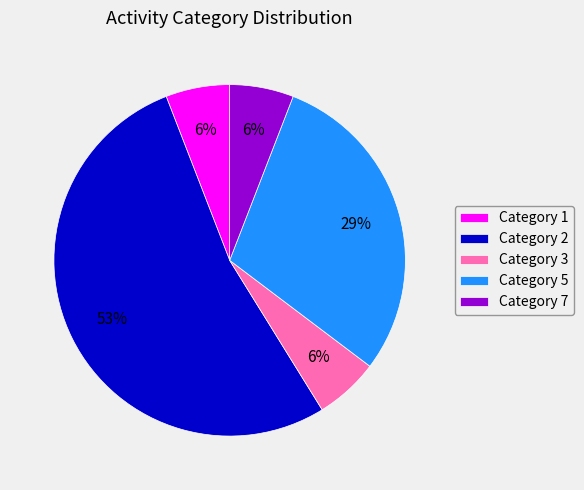

Is there any slice that represents more than half of the pie?

Yes